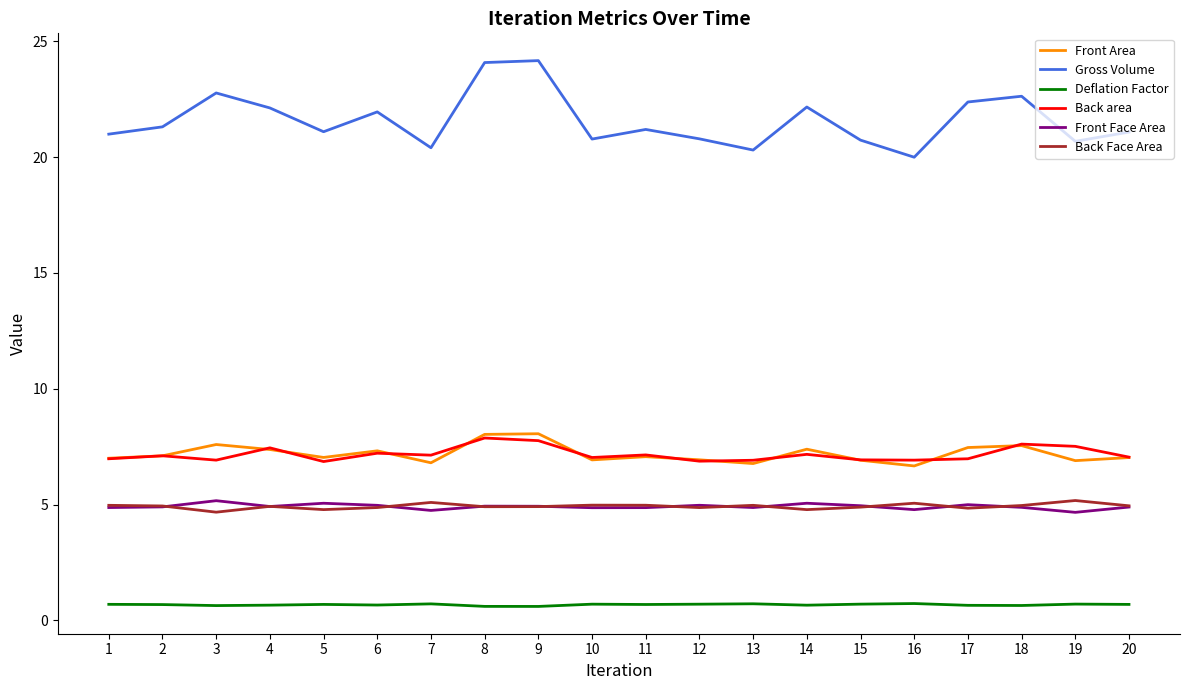

At which category does Front Face Area reach its first local peak?

3